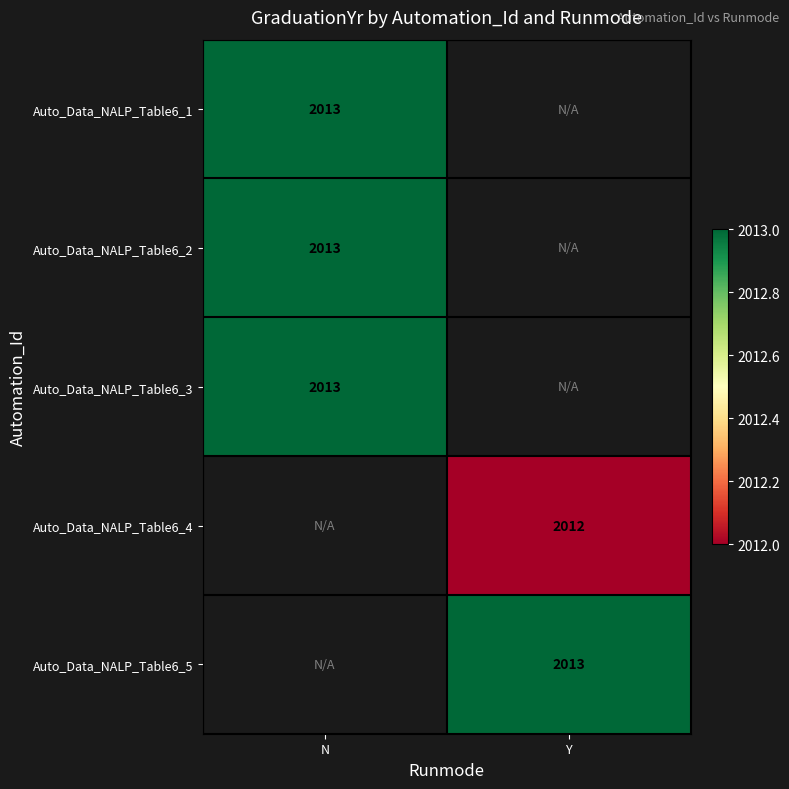

The value of Auto_Data_NALP_Table6_1 at N is 735. True or false?

False